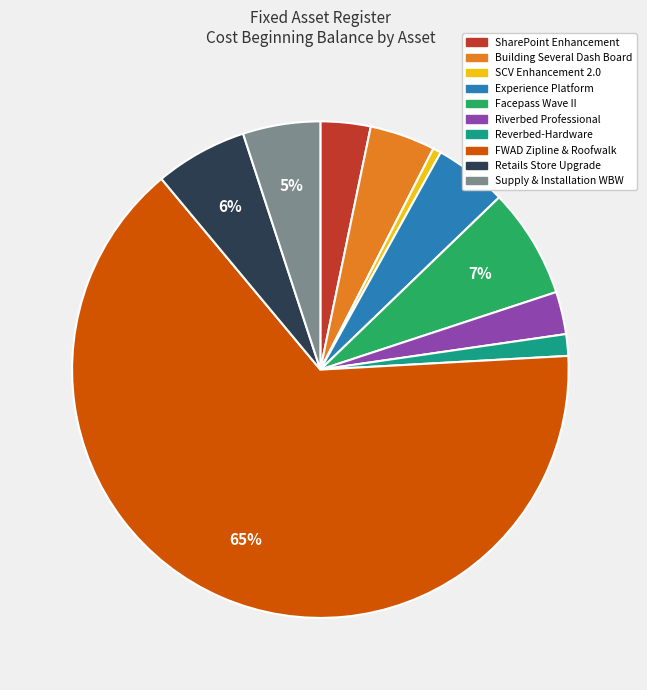

Is it true that Riverbed Professional is 3% of the pie?

True